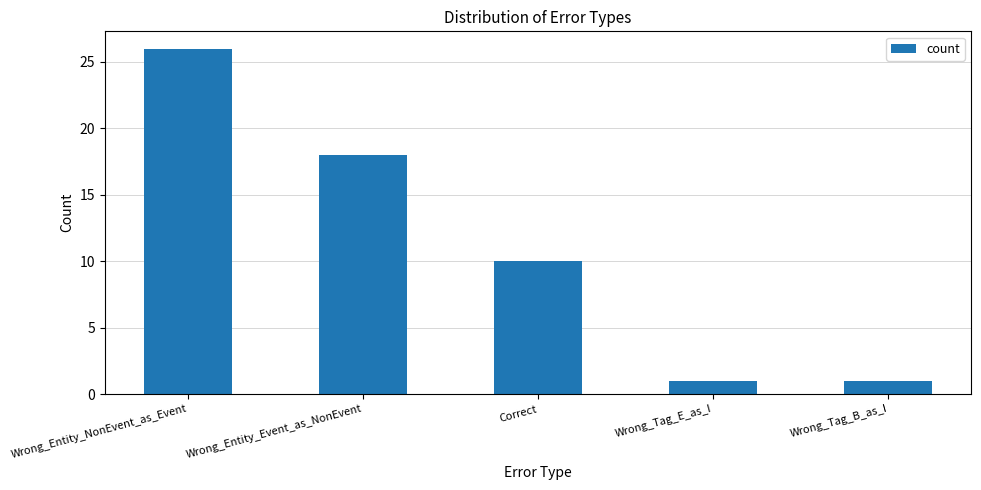

Which has a higher value, Wrong_Entity_Event_as_NonEvent or Wrong_Entity_NonEvent_as_Event?

Wrong_Entity_NonEvent_as_Event